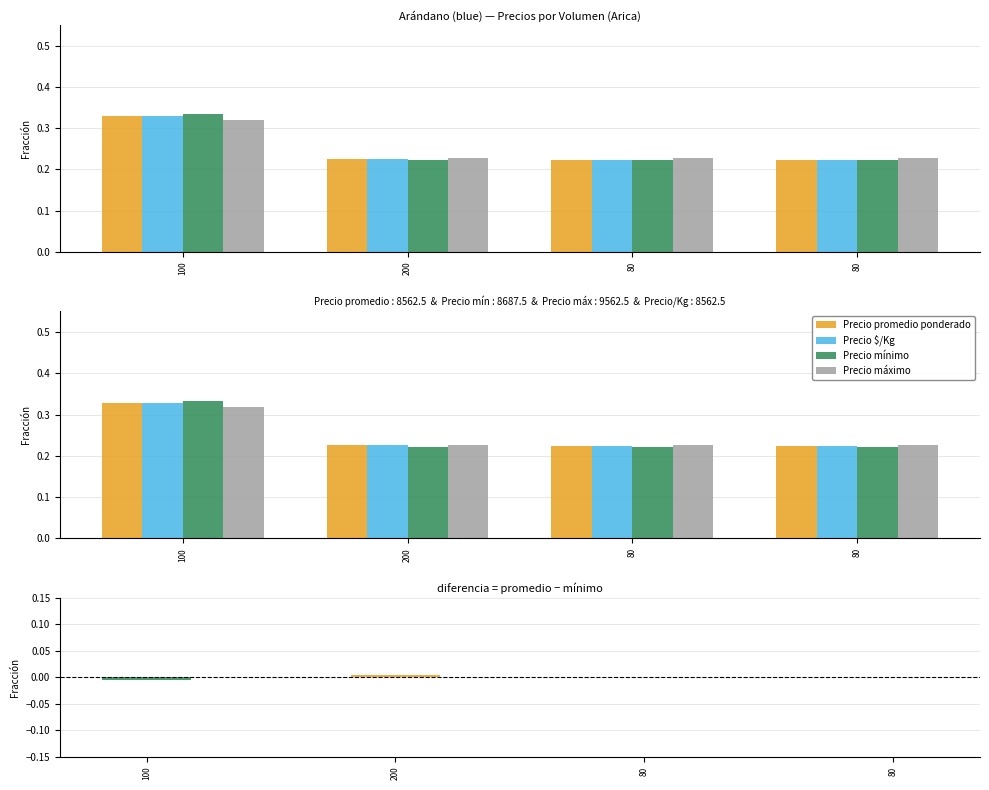

Which series has the largest range (max minus min)?

Precio mínimo